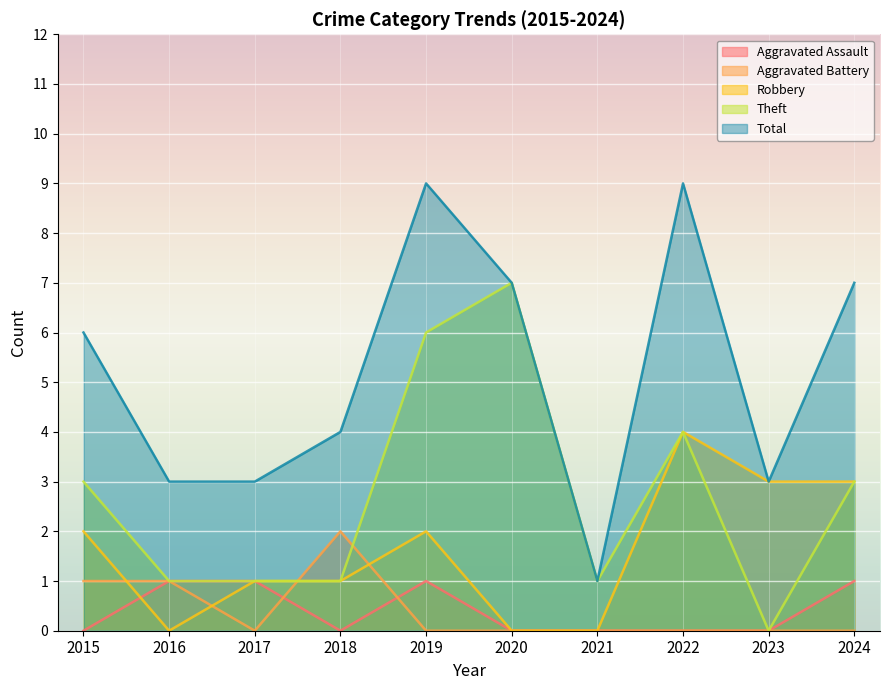

Is the value of Aggravated Assault at 2021 greater than the value of Robbery at 2016?

No